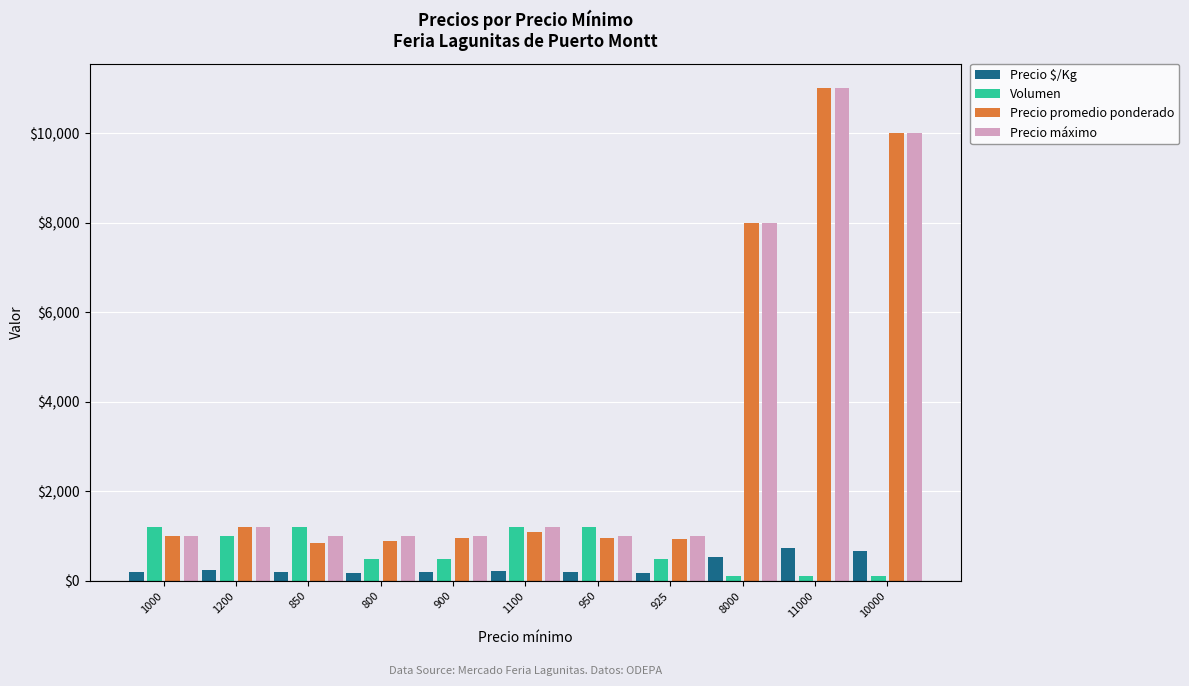

What is the label of the 8th bar from the right?

800